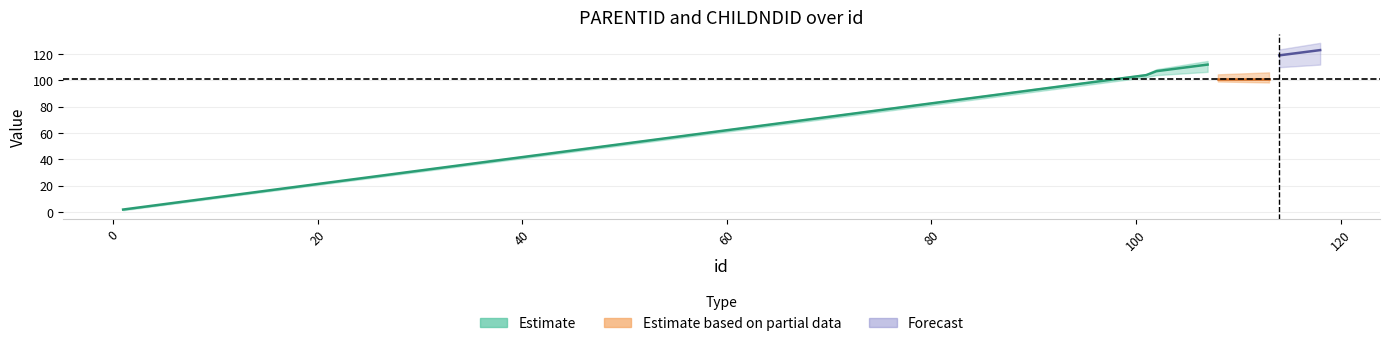

At which category does the chart reach its minimum across all series?

1